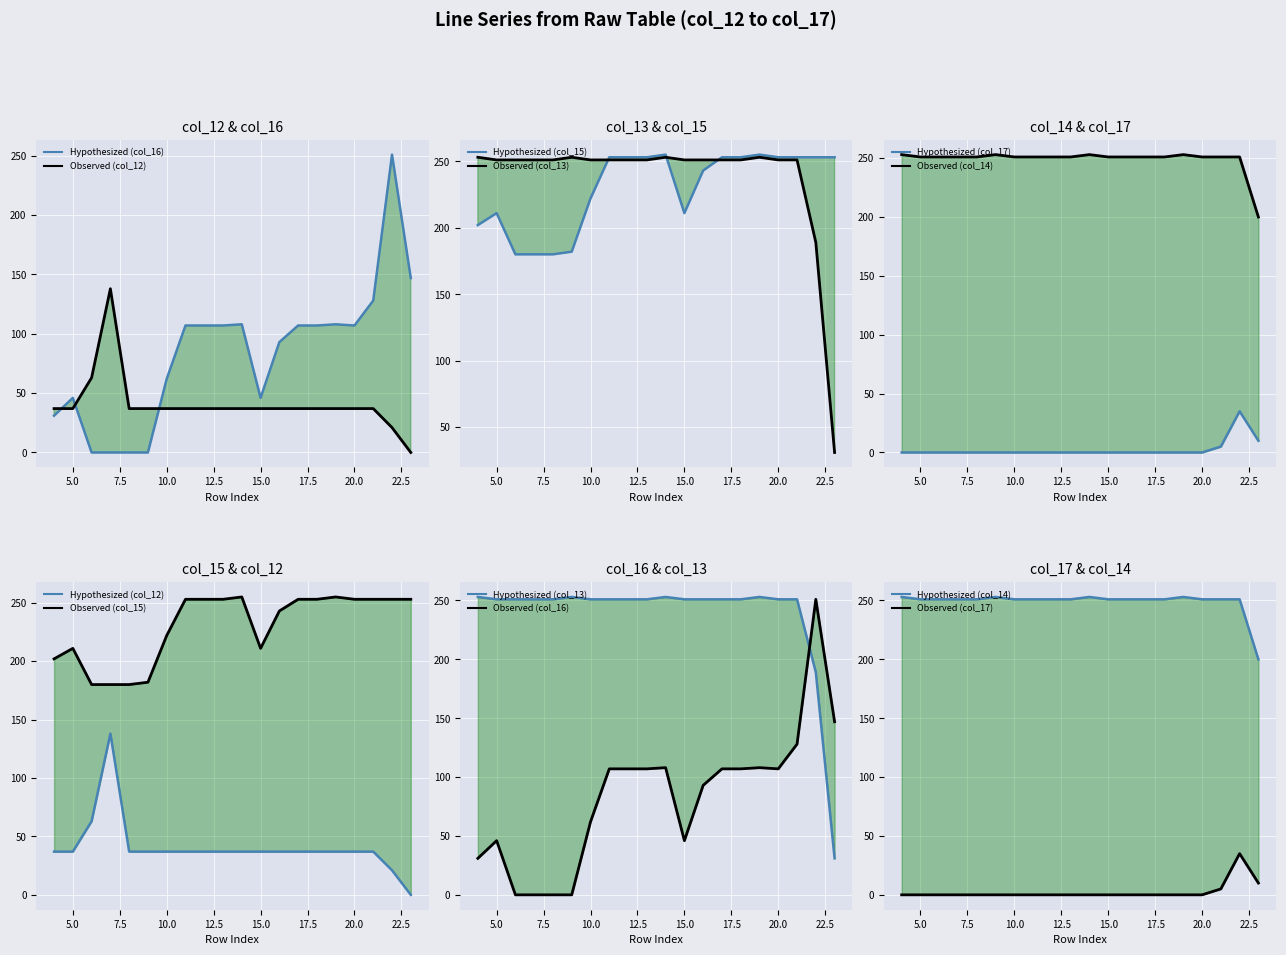

Which series has the largest total across all categories?

col_14